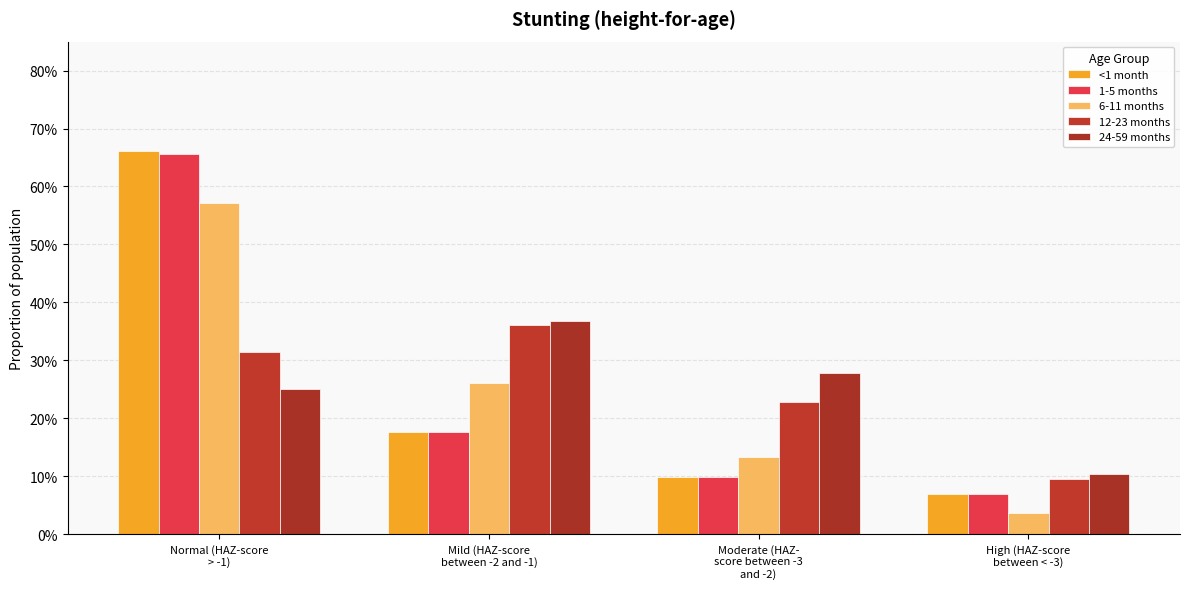

How many 12-23 months values are between 0 and 1?

4